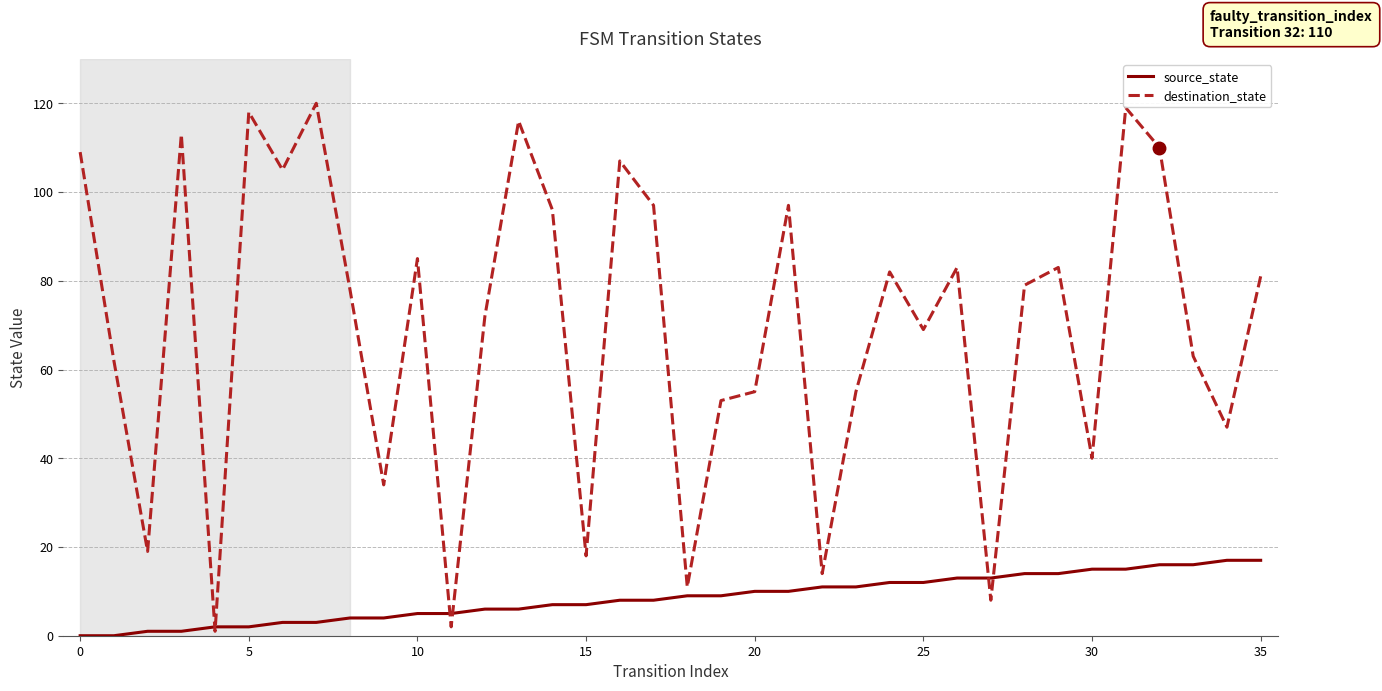

Reading left to right, list all the values displayed in this chart.

source_state: 0	0	1	1	2	2	3	3	4	4	5	5	6	6	7	7	8	8	9	9	10	10	11	11	12	12	13	13	14	14	15	15	16	16	17	17
destination_state: 109	62	19	113	1	118	105	120	78	34	85	2	72	116	96	18	107	97	11	53	55	97	14	55	82	69	83	8	79	83	40	119	110	63	47	81